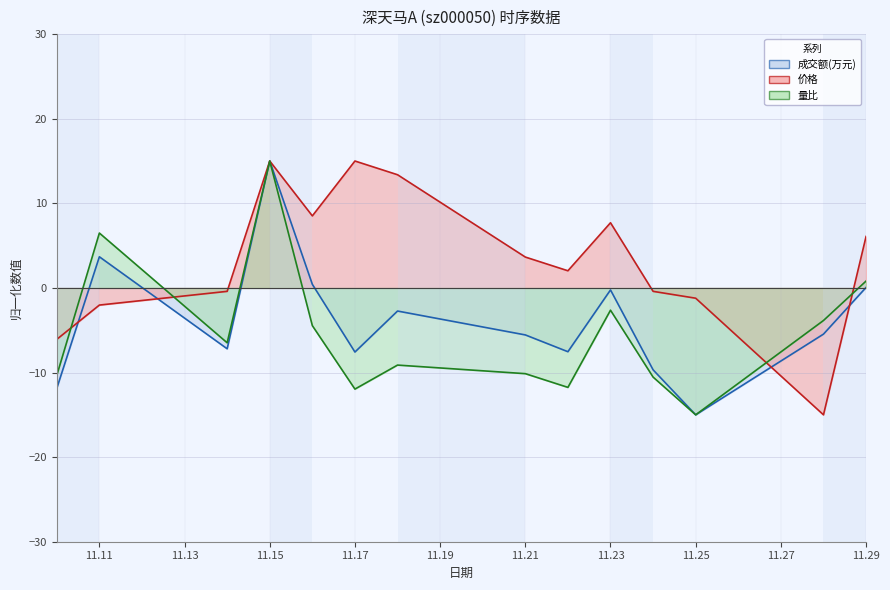

True or false: 成交额(万元) and 价格 intersect in this chart.

True